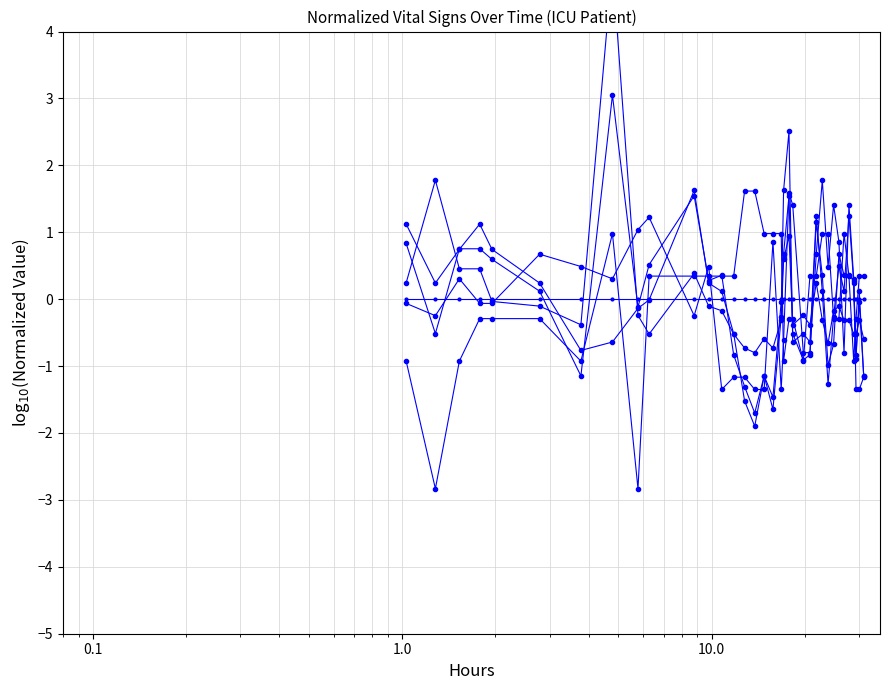

What are all the series names shown in the legend?

Oxygen saturation, Respiratory rate, Systolic blood pressure, Mean blood pressure, Diastolic blood pressure, Heart Rate